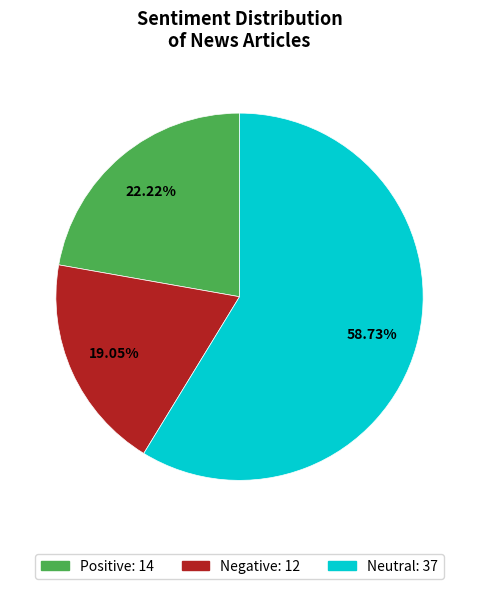

Is there any slice that represents more than half of the pie?

Yes